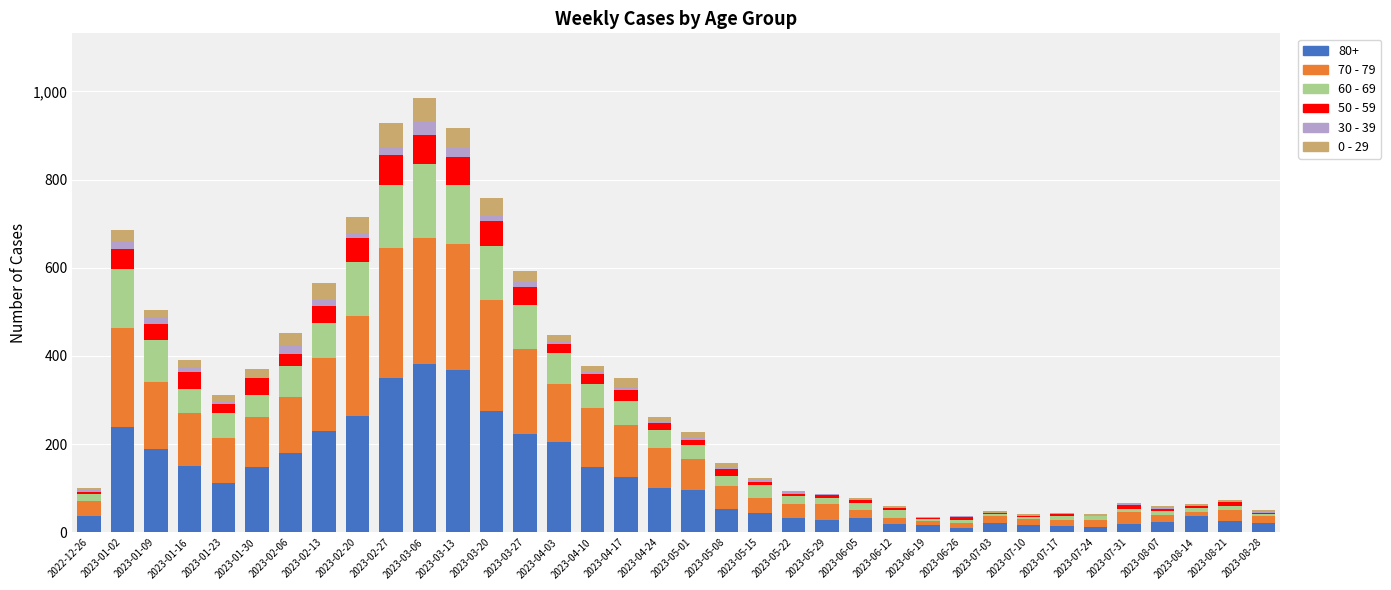

Are the bars grouped side by side (vs. stacked)?

No